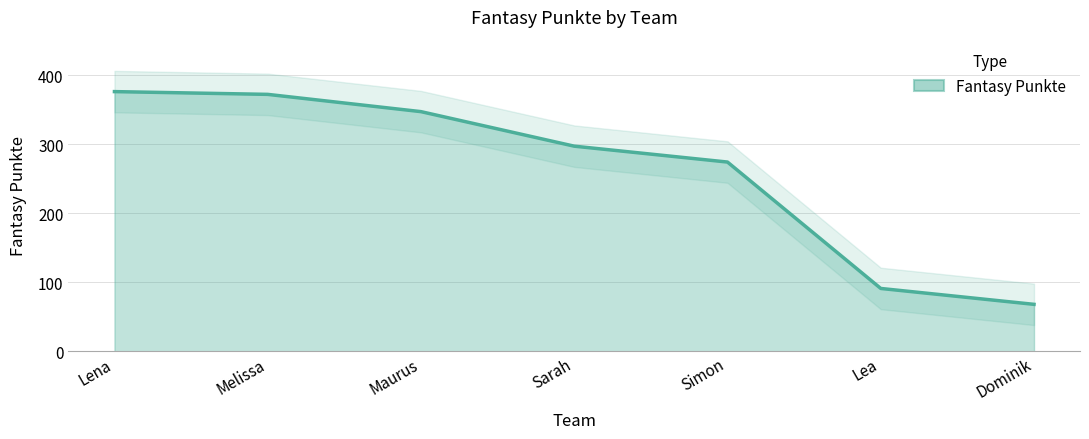

True or false: the data shows 415 at Sarah.

False